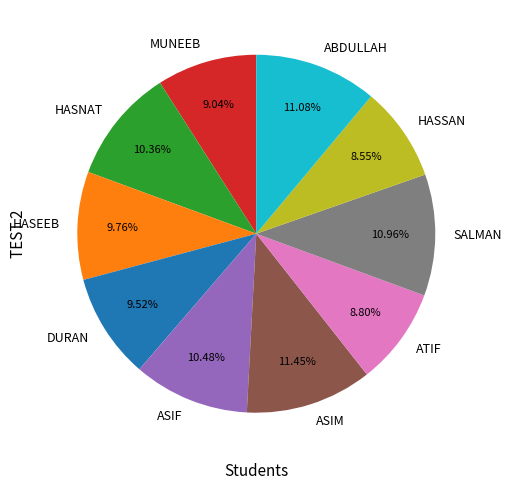

To the nearest percent, what is the difference between the largest and smallest slice percentages?

3%